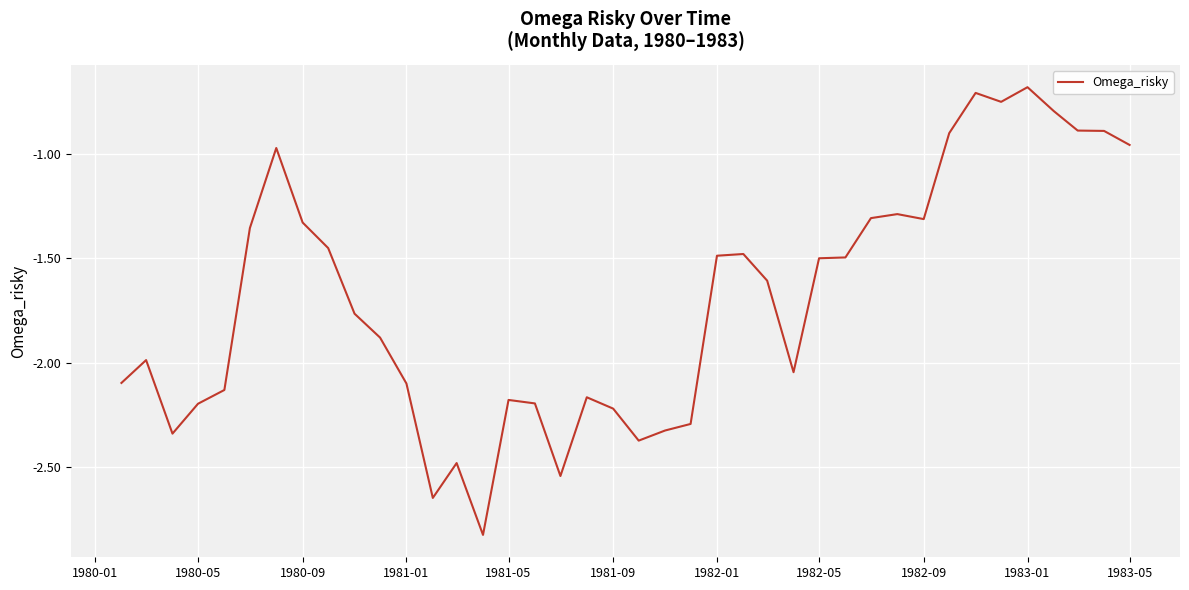

How many categories are shown in the chart?

40